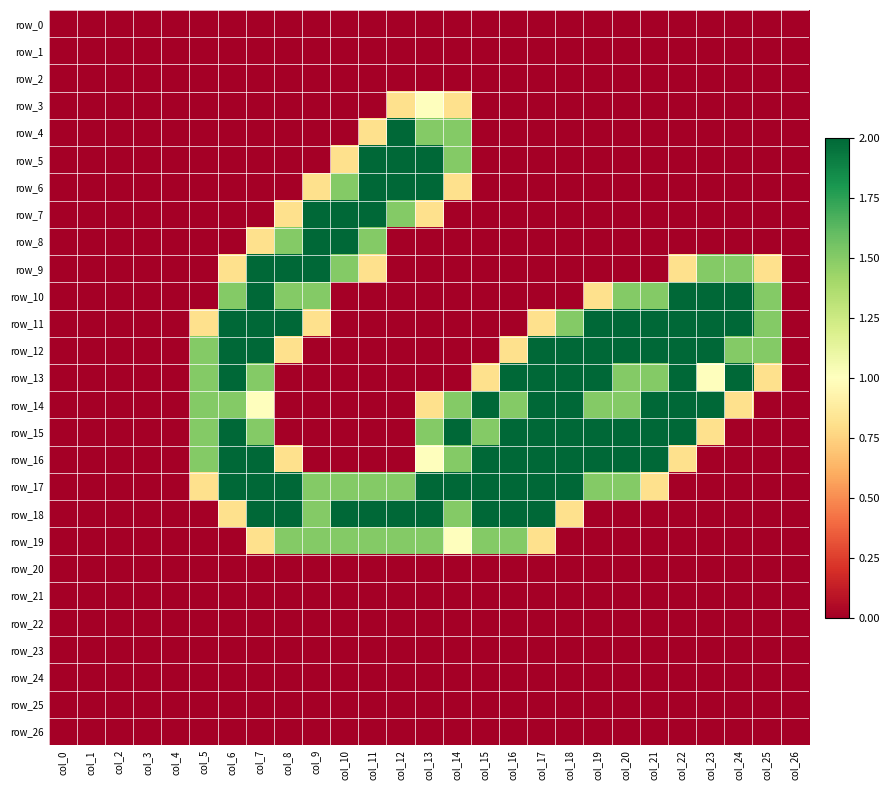

Reading left to right, extract all data points from this chart.

row_0: col_0=0.0	col_1=0.0	col_2=0.0	col_3=0.0	col_4=0.0	col_5=0.0	col_6=0.0	col_7=0.0	col_8=0.0	col_9=0.0	col_10=0.0	col_11=0.0	col_12=0.0	col_13=0.0	col_14=0.0	col_15=0.0	col_16=0.0	col_17=0.0	col_18=0.0	col_19=0.0	col_20=0.0	col_21=0.0	col_22=0.0	col_23=0.0	col_24=0.0	col_25=0.0	col_26=0.0
row_1: col_0=0.0	col_1=0.0	col_2=0.0	col_3=0.0	col_4=0.0	col_5=0.0	col_6=0.0	col_7=0.0	col_8=0.0	col_9=0.0	col_10=0.0	col_11=0.0	col_12=0.0	col_13=0.0	col_14=0.0	col_15=0.0	col_16=0.0	col_17=0.0	col_18=0.0	col_19=0.0	col_20=0.0	col_21=0.0	col_22=0.0	col_23=0.0	col_24=0.0	col_25=0.0	col_26=0.0
row_2: col_0=0.0	col_1=0.0	col_2=0.0	col_3=0.0	col_4=0.0	col_5=0.0	col_6=0.0	col_7=0.0	col_8=0.0	col_9=0.0	col_10=0.0	col_11=0.0	col_12=0.0	col_13=0.0	col_14=0.0	col_15=0.0	col_16=0.0	col_17=0.0	col_18=0.0	col_19=0.0	col_20=0.0	col_21=0.0	col_22=0.0	col_23=0.0	col_24=0.0	col_25=0.0	col_26=0.0
row_3: col_0=0.0	col_1=0.0	col_2=0.0	col_3=0.0	col_4=0.0	col_5=0.0	col_6=0.0	col_7=0.0	col_8=0.0	col_9=0.0	col_10=0.0	col_11=0.0	col_12=0.8	col_13=1.0	col_14=0.8	col_15=0.0	col_16=0.0	col_17=0.0	col_18=0.0	col_19=0.0	col_20=0.0	col_21=0.0	col_22=0.0	col_23=0.0	col_24=0.0	col_25=0.0	col_26=0.0
row_4: col_0=0.0	col_1=0.0	col_2=0.0	col_3=0.0	col_4=0.0	col_5=0.0	col_6=0.0	col_7=0.0	col_8=0.0	col_9=0.0	col_10=0.0	col_11=0.8	col_12=2.0	col_13=1.5	col_14=1.5	col_15=0.0	col_16=0.0	col_17=0.0	col_18=0.0	col_19=0.0	col_20=0.0	col_21=0.0	col_22=0.0	col_23=0.0	col_24=0.0	col_25=0.0	col_26=0.0
row_5: col_0=0.0	col_1=0.0	col_2=0.0	col_3=0.0	col_4=0.0	col_5=0.0	col_6=0.0	col_7=0.0	col_8=0.0	col_9=0.0	col_10=0.8	col_11=2.0	col_12=2.0	col_13=2.0	col_14=1.5	col_15=0.0	col_16=0.0	col_17=0.0	col_18=0.0	col_19=0.0	col_20=0.0	col_21=0.0	col_22=0.0	col_23=0.0	col_24=0.0	col_25=0.0	col_26=0.0
row_6: col_0=0.0	col_1=0.0	col_2=0.0	col_3=0.0	col_4=0.0	col_5=0.0	col_6=0.0	col_7=0.0	col_8=0.0	col_9=0.8	col_10=1.5	col_11=2.0	col_12=2.0	col_13=2.0	col_14=0.8	col_15=0.0	col_16=0.0	col_17=0.0	col_18=0.0	col_19=0.0	col_20=0.0	col_21=0.0	col_22=0.0	col_23=0.0	col_24=0.0	col_25=0.0	col_26=0.0
row_7: col_0=0.0	col_1=0.0	col_2=0.0	col_3=0.0	col_4=0.0	col_5=0.0	col_6=0.0	col_7=0.0	col_8=0.8	col_9=2.0	col_10=2.0	col_11=2.0	col_12=1.5	col_13=0.8	col_14=0.0	col_15=0.0	col_16=0.0	col_17=0.0	col_18=0.0	col_19=0.0	col_20=0.0	col_21=0.0	col_22=0.0	col_23=0.0	col_24=0.0	col_25=0.0	col_26=0.0
row_8: col_0=0.0	col_1=0.0	col_2=0.0	col_3=0.0	col_4=0.0	col_5=0.0	col_6=0.0	col_7=0.8	col_8=1.5	col_9=2.0	col_10=2.0	col_11=1.5	col_12=0.0	col_13=0.0	col_14=0.0	col_15=0.0	col_16=0.0	col_17=0.0	col_18=0.0	col_19=0.0	col_20=0.0	col_21=0.0	col_22=0.0	col_23=0.0	col_24=0.0	col_25=0.0	col_26=0.0
row_9: col_0=0.0	col_1=0.0	col_2=0.0	col_3=0.0	col_4=0.0	col_5=0.0	col_6=0.8	col_7=2.0	col_8=2.0	col_9=2.0	col_10=1.5	col_11=0.8	col_12=0.0	col_13=0.0	col_14=0.0	col_15=0.0	col_16=0.0	col_17=0.0	col_18=0.0	col_19=0.0	col_20=0.0	col_21=0.0	col_22=0.8	col_23=1.5	col_24=1.5	col_25=0.8	col_26=0.0
row_10: col_0=0.0	col_1=0.0	col_2=0.0	col_3=0.0	col_4=0.0	col_5=0.0	col_6=1.5	col_7=2.0	col_8=1.5	col_9=1.5	col_10=0.0	col_11=0.0	col_12=0.0	col_13=0.0	col_14=0.0	col_15=0.0	col_16=0.0	col_17=0.0	col_18=0.0	col_19=0.8	col_20=1.5	col_21=1.5	col_22=2.0	col_23=2.0	col_24=2.0	col_25=1.5	col_26=0.0
row_11: col_0=0.0	col_1=0.0	col_2=0.0	col_3=0.0	col_4=0.0	col_5=0.8	col_6=2.0	col_7=2.0	col_8=2.0	col_9=0.8	col_10=0.0	col_11=0.0	col_12=0.0	col_13=0.0	col_14=0.0	col_15=0.0	col_16=0.0	col_17=0.8	col_18=1.5	col_19=2.0	col_20=2.0	col_21=2.0	col_22=2.0	col_23=2.0	col_24=2.0	col_25=1.5	col_26=0.0
row_12: col_0=0.0	col_1=0.0	col_2=0.0	col_3=0.0	col_4=0.0	col_5=1.5	col_6=2.0	col_7=2.0	col_8=0.8	col_9=0.0	col_10=0.0	col_11=0.0	col_12=0.0	col_13=0.0	col_14=0.0	col_15=0.0	col_16=0.8	col_17=2.0	col_18=2.0	col_19=2.0	col_20=2.0	col_21=2.0	col_22=2.0	col_23=2.0	col_24=1.5	col_25=1.5	col_26=0.0
row_13: col_0=0.0	col_1=0.0	col_2=0.0	col_3=0.0	col_4=0.0	col_5=1.5	col_6=2.0	col_7=1.5	col_8=0.0	col_9=0.0	col_10=0.0	col_11=0.0	col_12=0.0	col_13=0.0	col_14=0.0	col_15=0.8	col_16=2.0	col_17=2.0	col_18=2.0	col_19=2.0	col_20=1.5	col_21=1.5	col_22=2.0	col_23=1.0	col_24=2.0	col_25=0.8	col_26=0.0
row_14: col_0=0.0	col_1=0.0	col_2=0.0	col_3=0.0	col_4=0.0	col_5=1.5	col_6=1.5	col_7=1.0	col_8=0.0	col_9=0.0	col_10=0.0	col_11=0.0	col_12=0.0	col_13=0.8	col_14=1.5	col_15=2.0	col_16=1.5	col_17=2.0	col_18=2.0	col_19=1.5	col_20=1.5	col_21=2.0	col_22=2.0	col_23=2.0	col_24=0.8	col_25=0.0	col_26=0.0
row_15: col_0=0.0	col_1=0.0	col_2=0.0	col_3=0.0	col_4=0.0	col_5=1.5	col_6=2.0	col_7=1.5	col_8=0.0	col_9=0.0	col_10=0.0	col_11=0.0	col_12=0.0	col_13=1.5	col_14=2.0	col_15=1.5	col_16=2.0	col_17=2.0	col_18=2.0	col_19=2.0	col_20=2.0	col_21=2.0	col_22=2.0	col_23=0.8	col_24=0.0	col_25=0.0	col_26=0.0
row_16: col_0=0.0	col_1=0.0	col_2=0.0	col_3=0.0	col_4=0.0	col_5=1.5	col_6=2.0	col_7=2.0	col_8=0.8	col_9=0.0	col_10=0.0	col_11=0.0	col_12=0.0	col_13=1.0	col_14=1.5	col_15=2.0	col_16=2.0	col_17=2.0	col_18=2.0	col_19=2.0	col_20=2.0	col_21=2.0	col_22=0.8	col_23=0.0	col_24=0.0	col_25=0.0	col_26=0.0
row_17: col_0=0.0	col_1=0.0	col_2=0.0	col_3=0.0	col_4=0.0	col_5=0.8	col_6=2.0	col_7=2.0	col_8=2.0	col_9=1.5	col_10=1.5	col_11=1.5	col_12=1.5	col_13=2.0	col_14=2.0	col_15=2.0	col_16=2.0	col_17=2.0	col_18=2.0	col_19=1.5	col_20=1.5	col_21=0.8	col_22=0.0	col_23=0.0	col_24=0.0	col_25=0.0	col_26=0.0
row_18: col_0=0.0	col_1=0.0	col_2=0.0	col_3=0.0	col_4=0.0	col_5=0.0	col_6=0.8	col_7=2.0	col_8=2.0	col_9=1.5	col_10=2.0	col_11=2.0	col_12=2.0	col_13=2.0	col_14=1.5	col_15=2.0	col_16=2.0	col_17=2.0	col_18=0.8	col_19=0.0	col_20=0.0	col_21=0.0	col_22=0.0	col_23=0.0	col_24=0.0	col_25=0.0	col_26=0.0
row_19: col_0=0.0	col_1=0.0	col_2=0.0	col_3=0.0	col_4=0.0	col_5=0.0	col_6=0.0	col_7=0.8	col_8=1.5	col_9=1.5	col_10=1.5	col_11=1.5	col_12=1.5	col_13=1.5	col_14=1.0	col_15=1.5	col_16=1.5	col_17=0.8	col_18=0.0	col_19=0.0	col_20=0.0	col_21=0.0	col_22=0.0	col_23=0.0	col_24=0.0	col_25=0.0	col_26=0.0
row_20: col_0=0.0	col_1=0.0	col_2=0.0	col_3=0.0	col_4=0.0	col_5=0.0	col_6=0.0	col_7=0.0	col_8=0.0	col_9=0.0	col_10=0.0	col_11=0.0	col_12=0.0	col_13=0.0	col_14=0.0	col_15=0.0	col_16=0.0	col_17=0.0	col_18=0.0	col_19=0.0	col_20=0.0	col_21=0.0	col_22=0.0	col_23=0.0	col_24=0.0	col_25=0.0	col_26=0.0
row_21: col_0=0.0	col_1=0.0	col_2=0.0	col_3=0.0	col_4=0.0	col_5=0.0	col_6=0.0	col_7=0.0	col_8=0.0	col_9=0.0	col_10=0.0	col_11=0.0	col_12=0.0	col_13=0.0	col_14=0.0	col_15=0.0	col_16=0.0	col_17=0.0	col_18=0.0	col_19=0.0	col_20=0.0	col_21=0.0	col_22=0.0	col_23=0.0	col_24=0.0	col_25=0.0	col_26=0.0
row_22: col_0=0.0	col_1=0.0	col_2=0.0	col_3=0.0	col_4=0.0	col_5=0.0	col_6=0.0	col_7=0.0	col_8=0.0	col_9=0.0	col_10=0.0	col_11=0.0	col_12=0.0	col_13=0.0	col_14=0.0	col_15=0.0	col_16=0.0	col_17=0.0	col_18=0.0	col_19=0.0	col_20=0.0	col_21=0.0	col_22=0.0	col_23=0.0	col_24=0.0	col_25=0.0	col_26=0.0
row_23: col_0=0.0	col_1=0.0	col_2=0.0	col_3=0.0	col_4=0.0	col_5=0.0	col_6=0.0	col_7=0.0	col_8=0.0	col_9=0.0	col_10=0.0	col_11=0.0	col_12=0.0	col_13=0.0	col_14=0.0	col_15=0.0	col_16=0.0	col_17=0.0	col_18=0.0	col_19=0.0	col_20=0.0	col_21=0.0	col_22=0.0	col_23=0.0	col_24=0.0	col_25=0.0	col_26=0.0
row_24: col_0=0.0	col_1=0.0	col_2=0.0	col_3=0.0	col_4=0.0	col_5=0.0	col_6=0.0	col_7=0.0	col_8=0.0	col_9=0.0	col_10=0.0	col_11=0.0	col_12=0.0	col_13=0.0	col_14=0.0	col_15=0.0	col_16=0.0	col_17=0.0	col_18=0.0	col_19=0.0	col_20=0.0	col_21=0.0	col_22=0.0	col_23=0.0	col_24=0.0	col_25=0.0	col_26=0.0
row_25: col_0=0.0	col_1=0.0	col_2=0.0	col_3=0.0	col_4=0.0	col_5=0.0	col_6=0.0	col_7=0.0	col_8=0.0	col_9=0.0	col_10=0.0	col_11=0.0	col_12=0.0	col_13=0.0	col_14=0.0	col_15=0.0	col_16=0.0	col_17=0.0	col_18=0.0	col_19=0.0	col_20=0.0	col_21=0.0	col_22=0.0	col_23=0.0	col_24=0.0	col_25=0.0	col_26=0.0
row_26: col_0=0.0	col_1=0.0	col_2=0.0	col_3=0.0	col_4=0.0	col_5=0.0	col_6=0.0	col_7=0.0	col_8=0.0	col_9=0.0	col_10=0.0	col_11=0.0	col_12=0.0	col_13=0.0	col_14=0.0	col_15=0.0	col_16=0.0	col_17=0.0	col_18=0.0	col_19=0.0	col_20=0.0	col_21=0.0	col_22=0.0	col_23=0.0	col_24=0.0	col_25=0.0	col_26=0.0